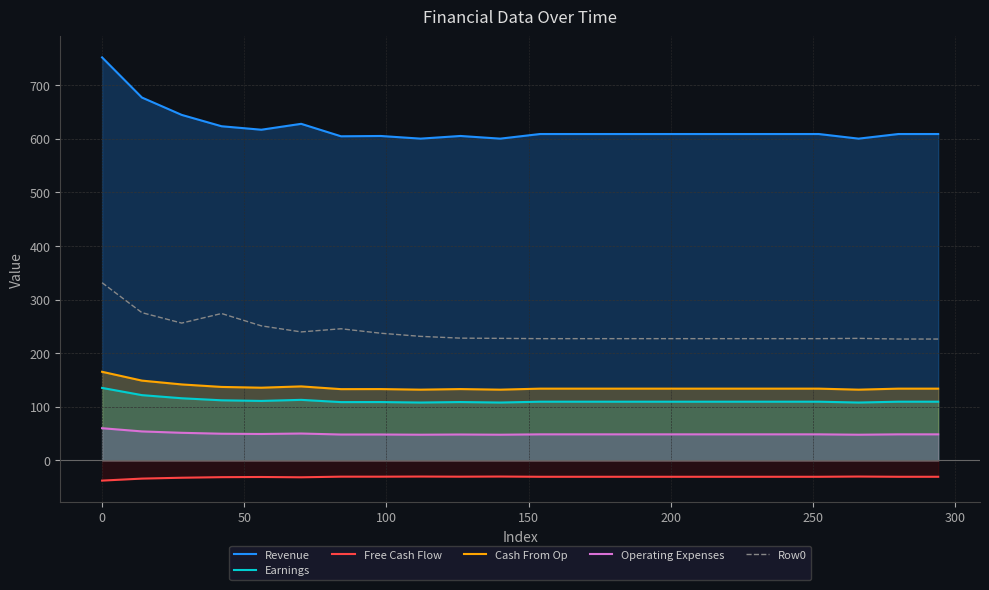

Which series has the largest total across all categories?

Revenue